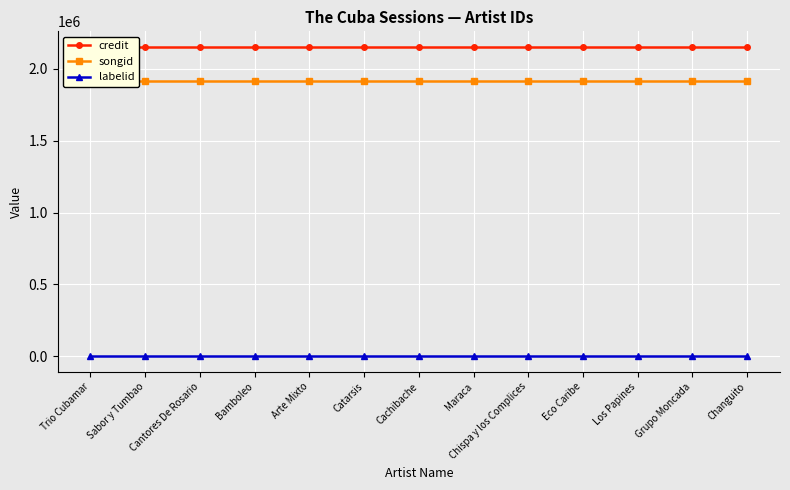

What is the total value across all series at Grupo Moncada?

4069814